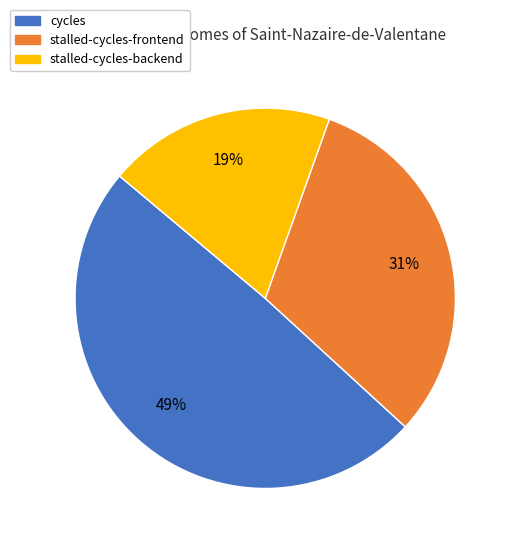

Is there any slice that represents more than half of the pie?

No